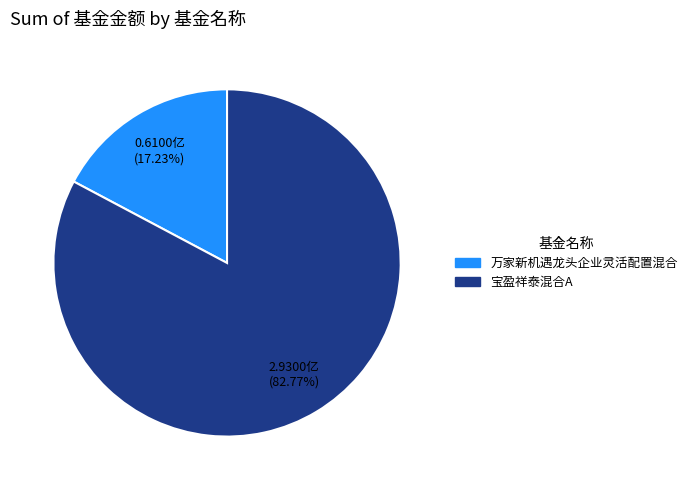

Is there a majority slice in this chart?

Yes